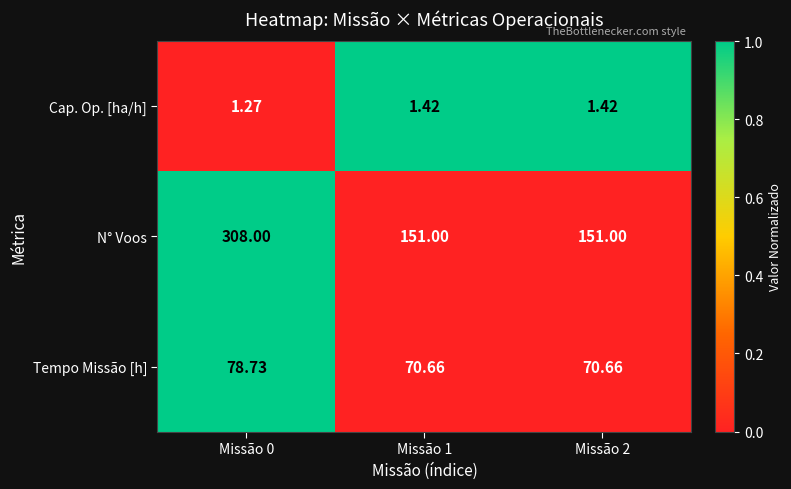

What is the greatest value displayed?

308.0